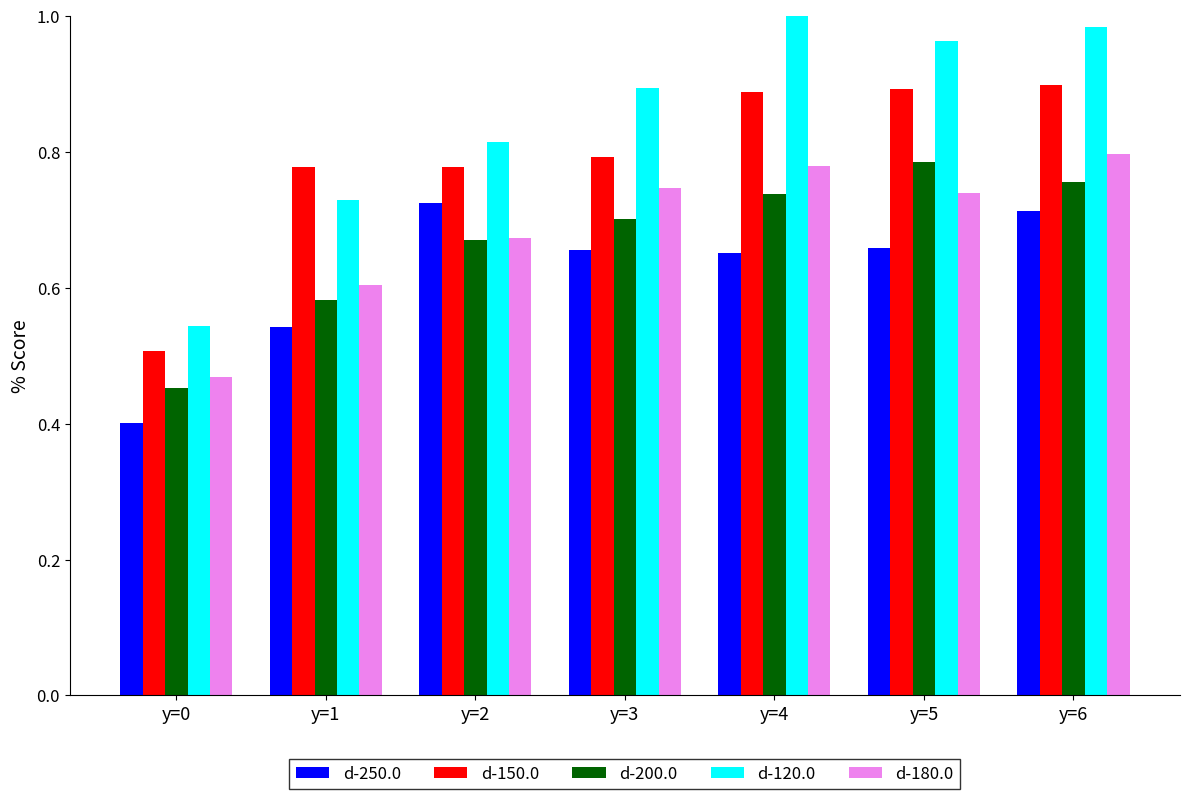

What is the minimum value shown in the chart?

0.4